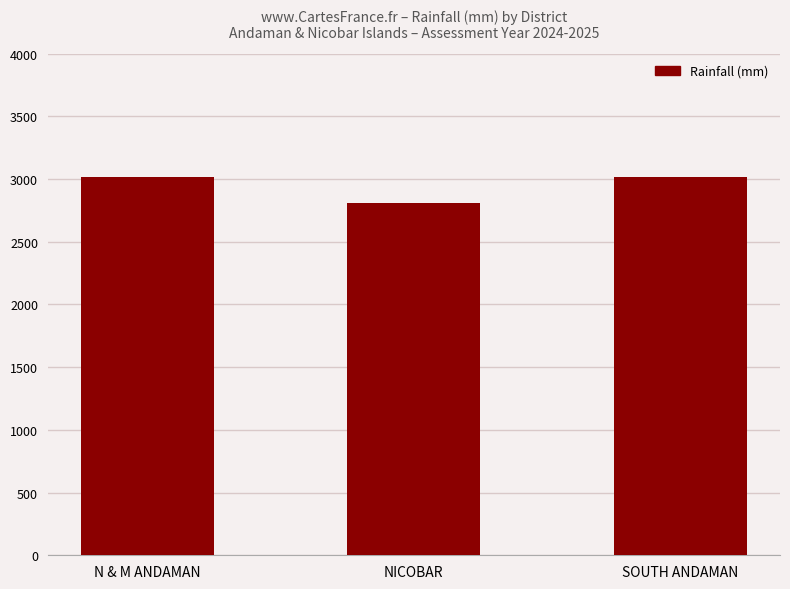

Which has a higher value, SOUTH ANDAMAN or NICOBAR?

SOUTH ANDAMAN